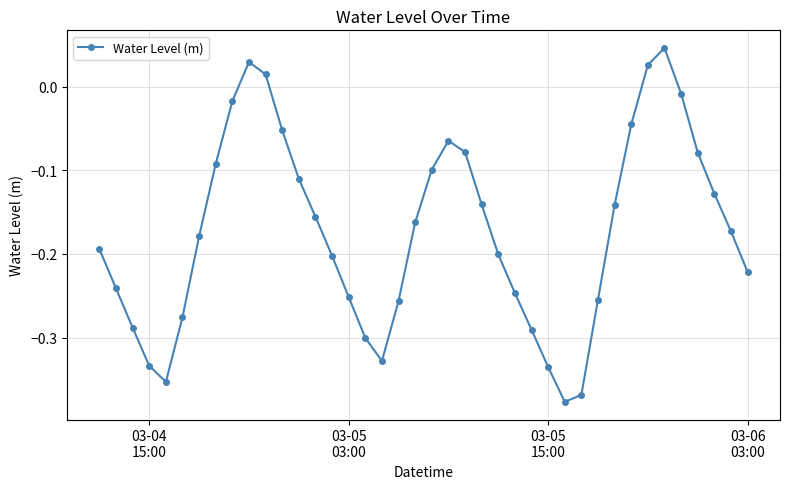

What is the difference between the maximum and minimum values?

0.4